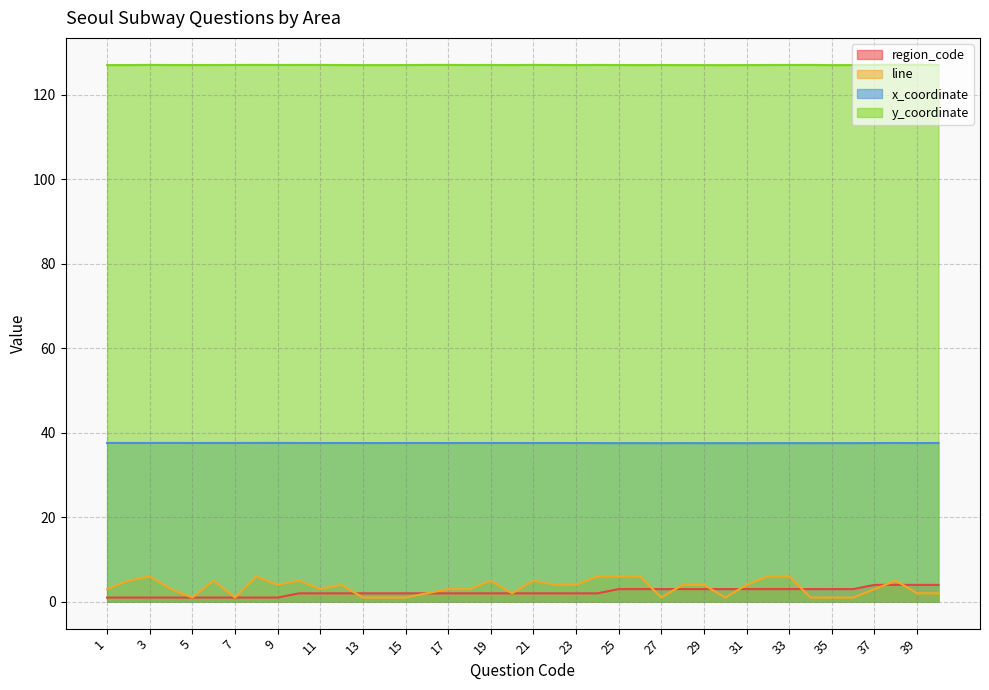

At which category does line reach its first local valley?

5